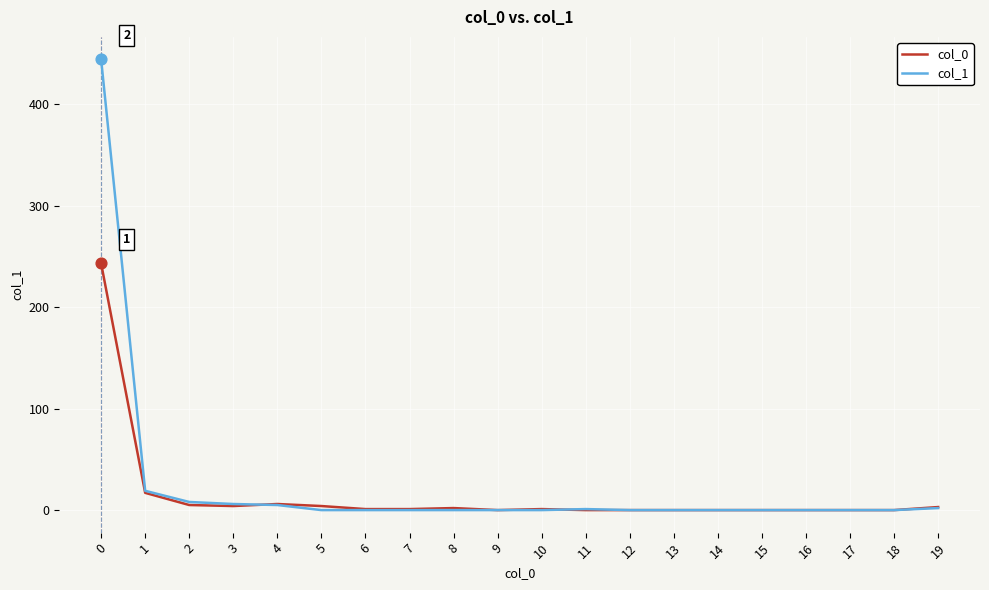

What are all the series names shown in the legend?

col_0, col_1